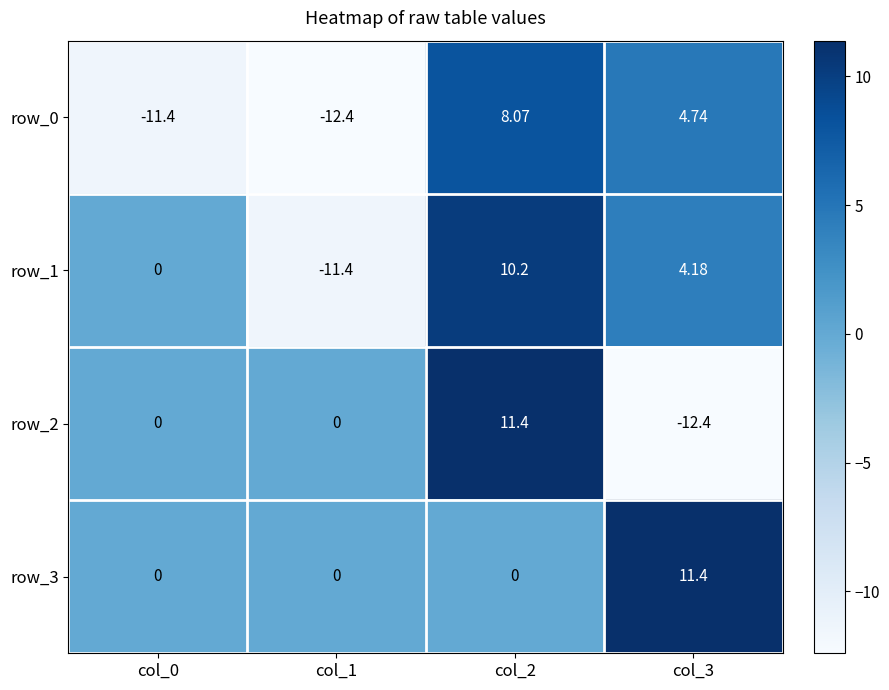

Rank the series at col_3 from highest to lowest value.

row_3, row_0, row_1, row_2